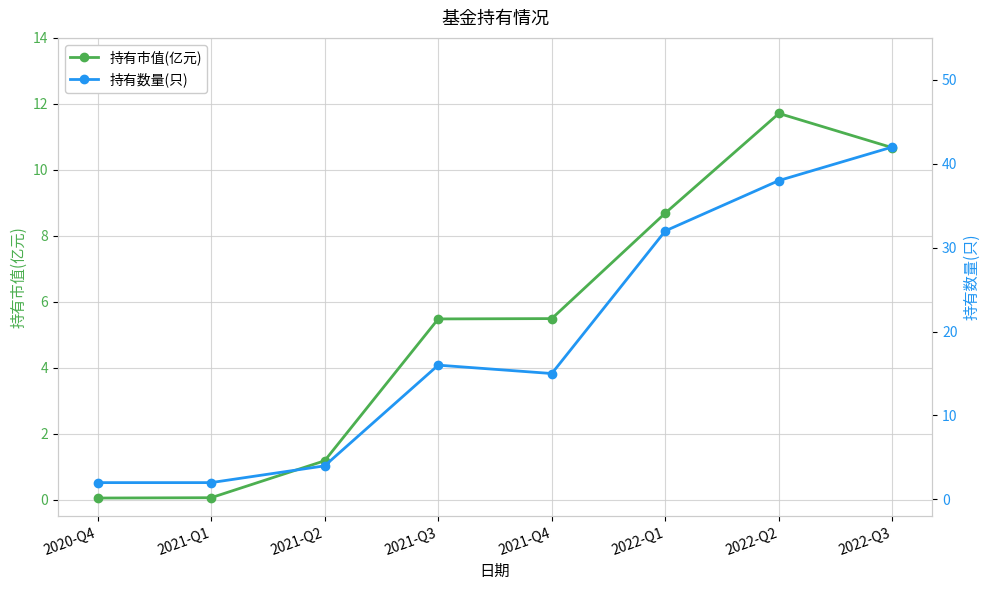

What is the difference between the 持有数量(只) values at 2022-Q3 and 2021-Q1?

40.0